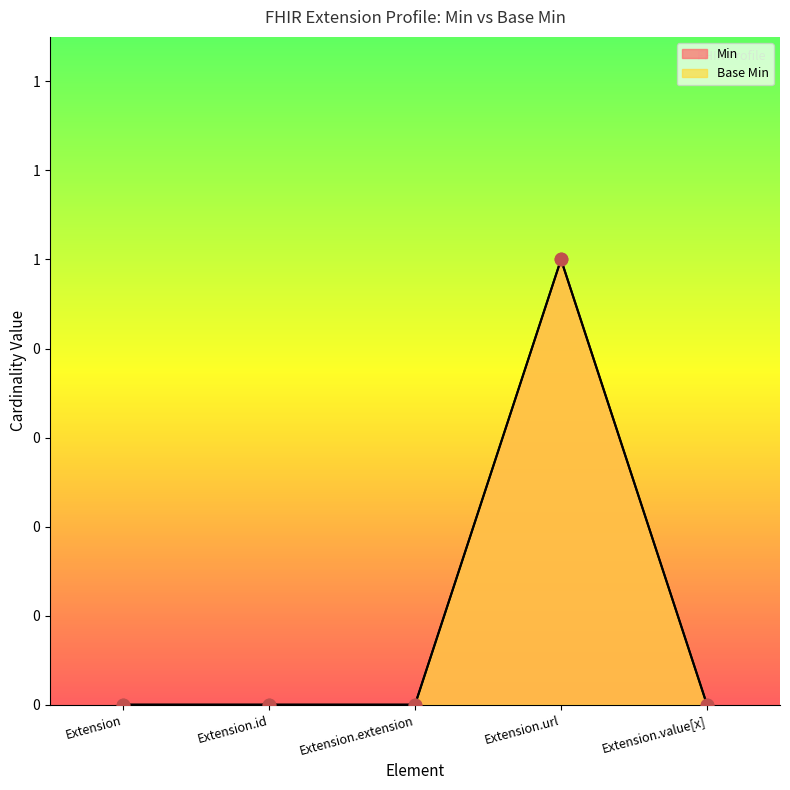

Which series contains the lowest Y value?

Min